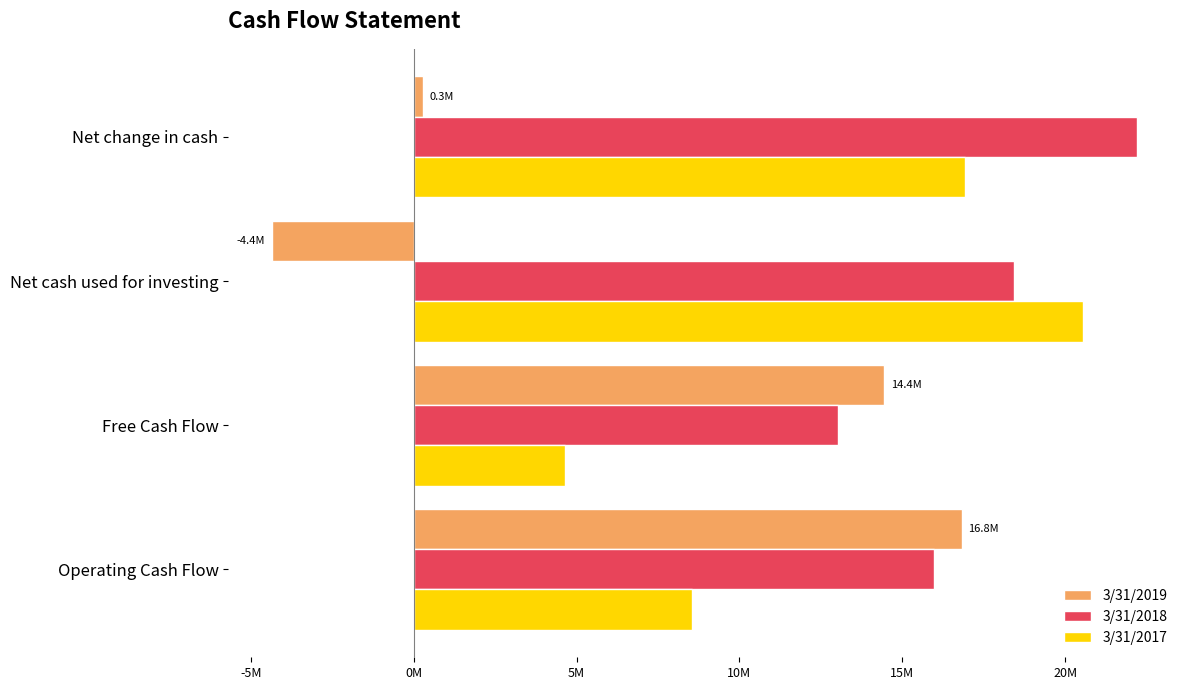

What is the value of the 3/31/2017 bar at the 4th from the left?

16912000